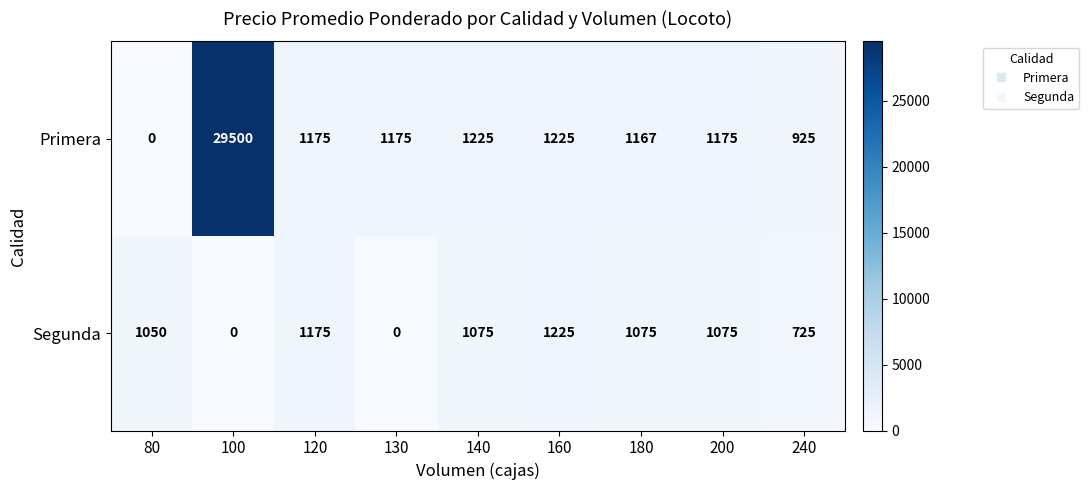

The Primera series shows 710 at 200. True or false?

False